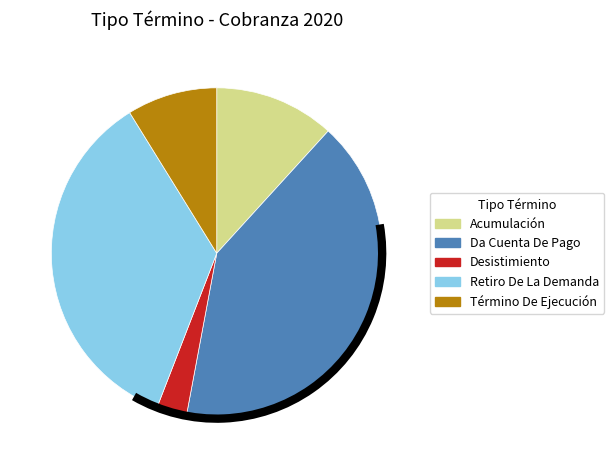

What is the ratio of the value at Acumulación to the value at Término De Ejecución?

1.3